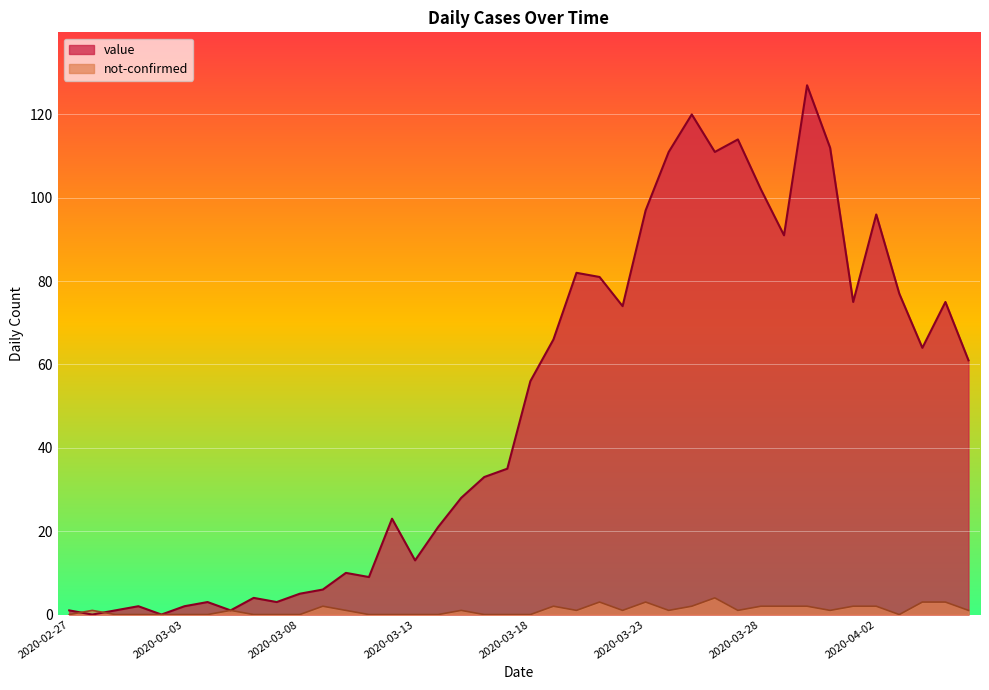

What is the average value of the not-confirmed series?

1